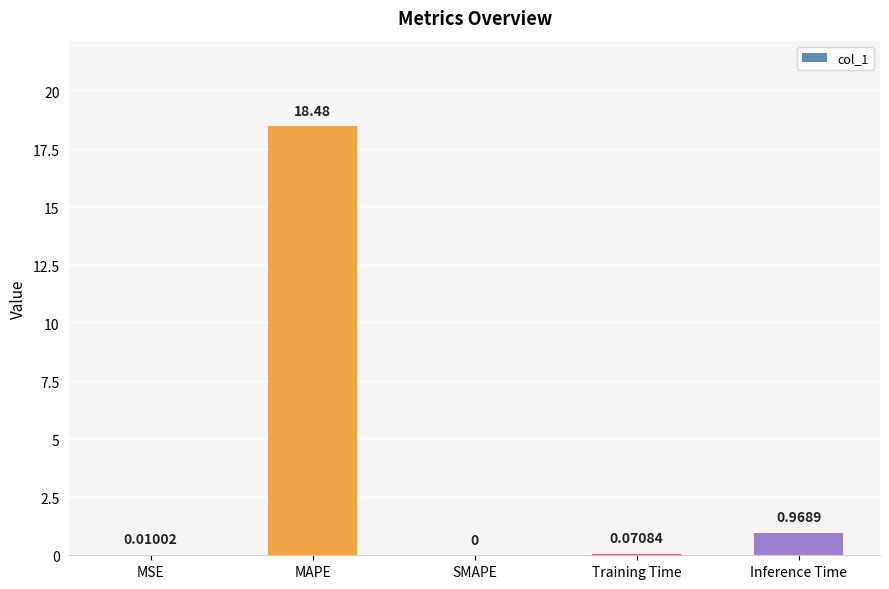

The chart shows a value of 0.0 at SMAPE. True or false?

True